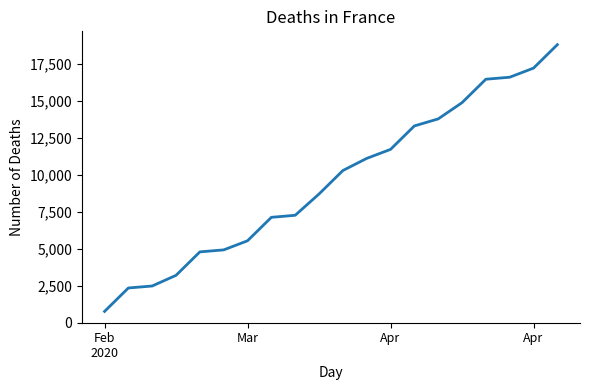

What is the difference between the maximum and minimum values?

18026.7